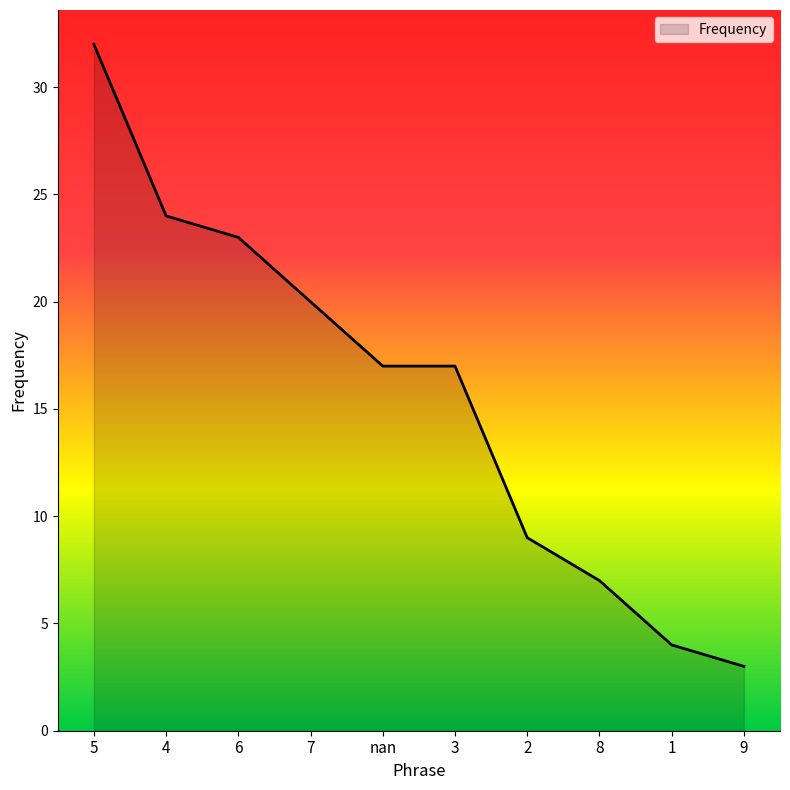

Between 4 and 3, which is larger?

4